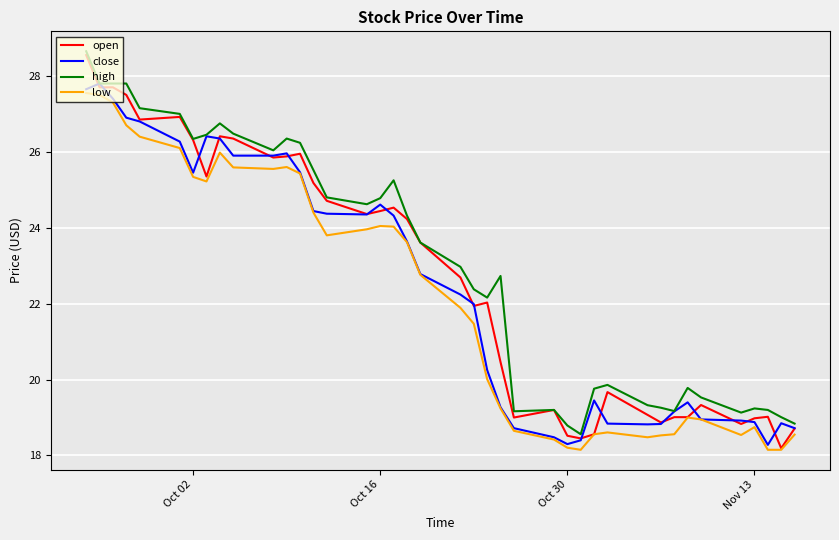

Which series has the largest range (max minus min)?

open